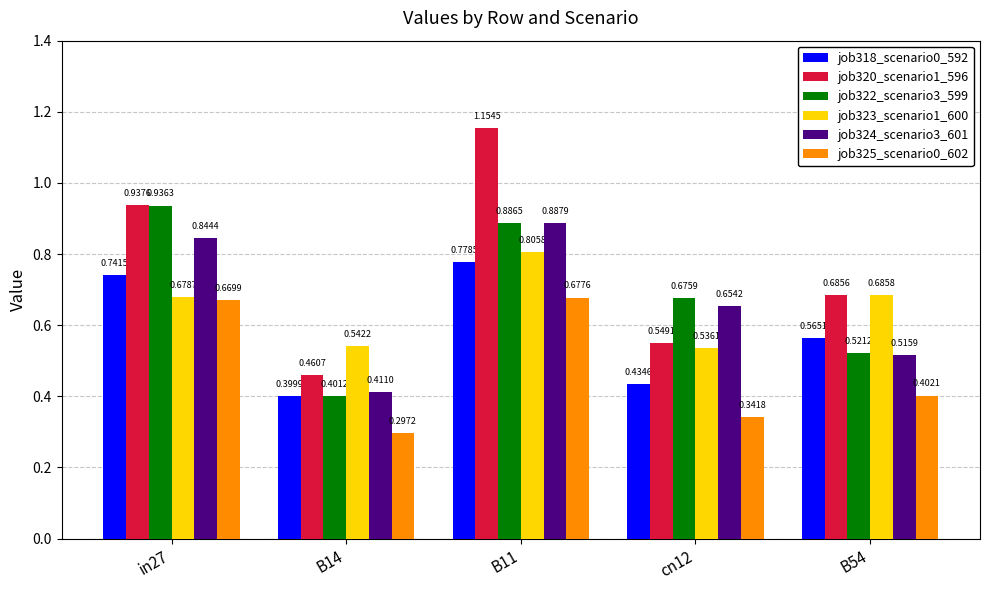

What are all the series names shown in the legend?

job318_scenario0_592, job320_scenario1_596, job322_scenario3_599, job323_scenario1_600, job324_scenario3_601, job325_scenario0_602